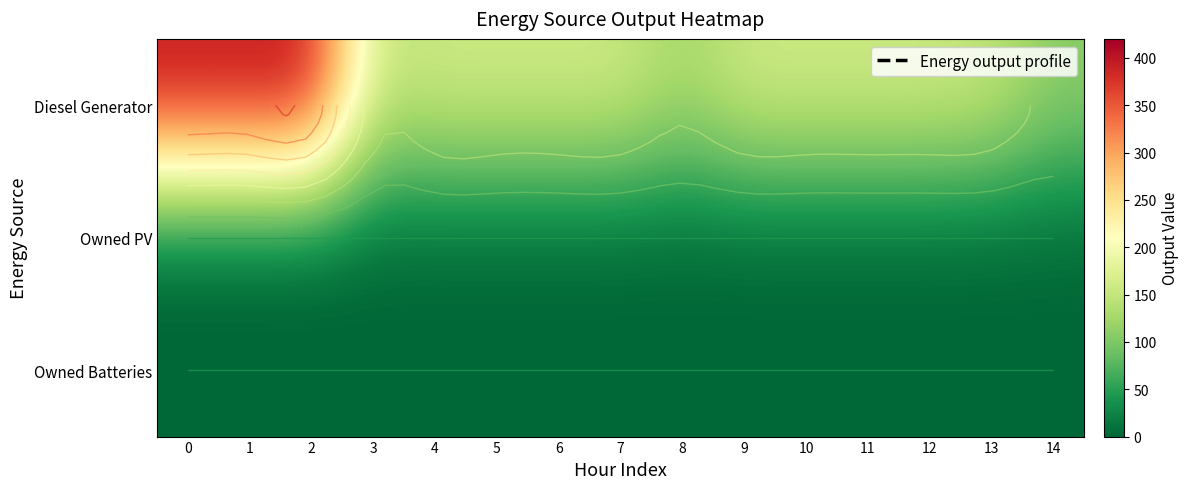

What is the difference between the highest and lowest values at 3?

152